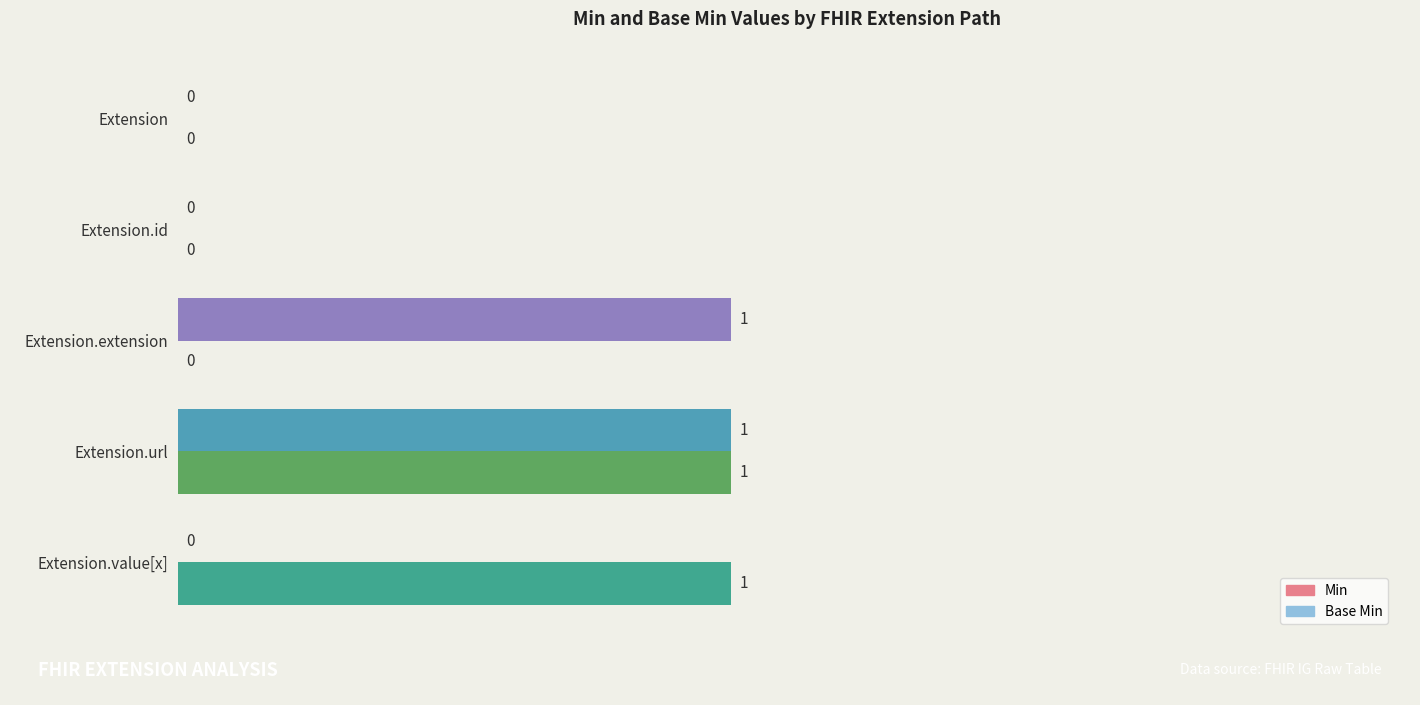

Which series changed the most between Extension and Extension.value[x]?

Min